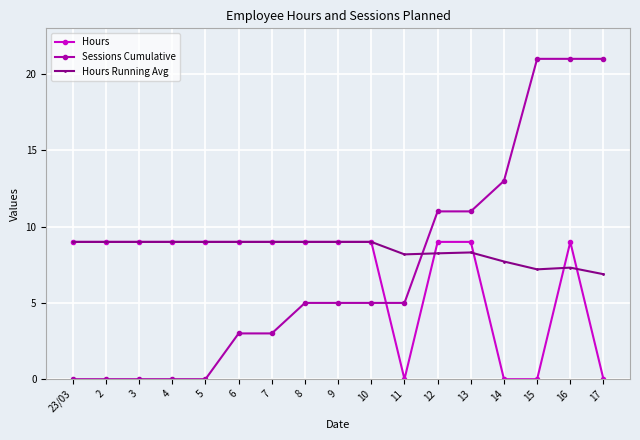

What is the label of the 5th point from the right?

13